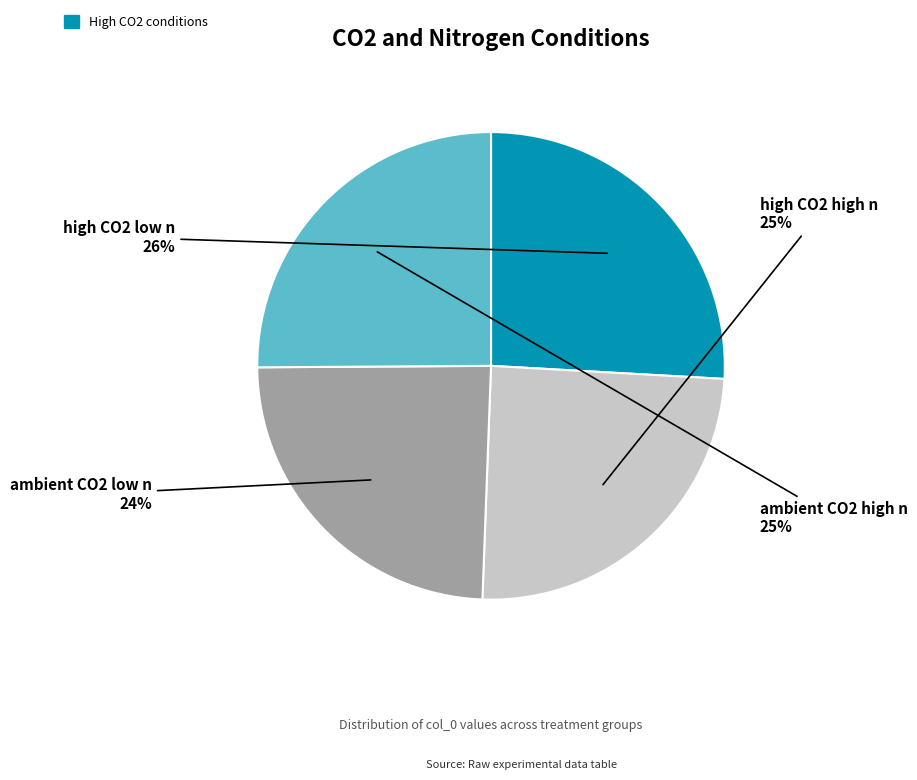

Is high CO2 low n the majority of the pie?

No